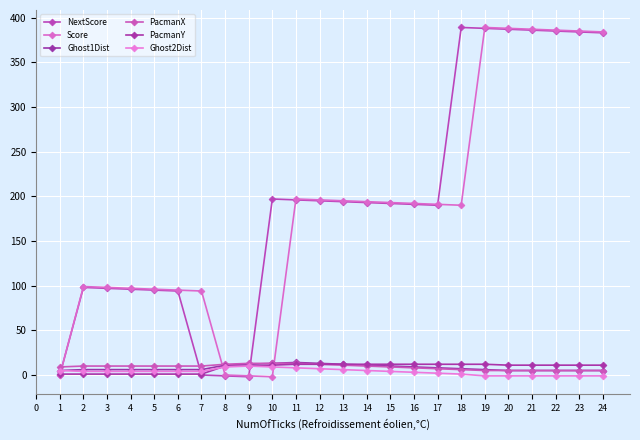

In Ghost2Dist, how many points are higher than both neighbors (excluding endpoints)?

1